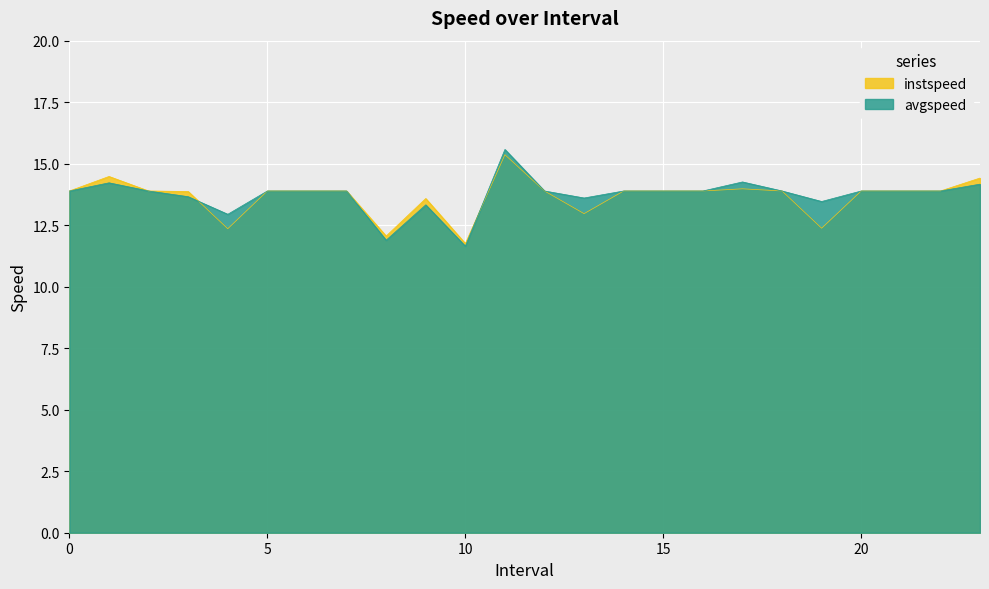

Where do avgspeed and instspeed first cross each other?

3 and 4